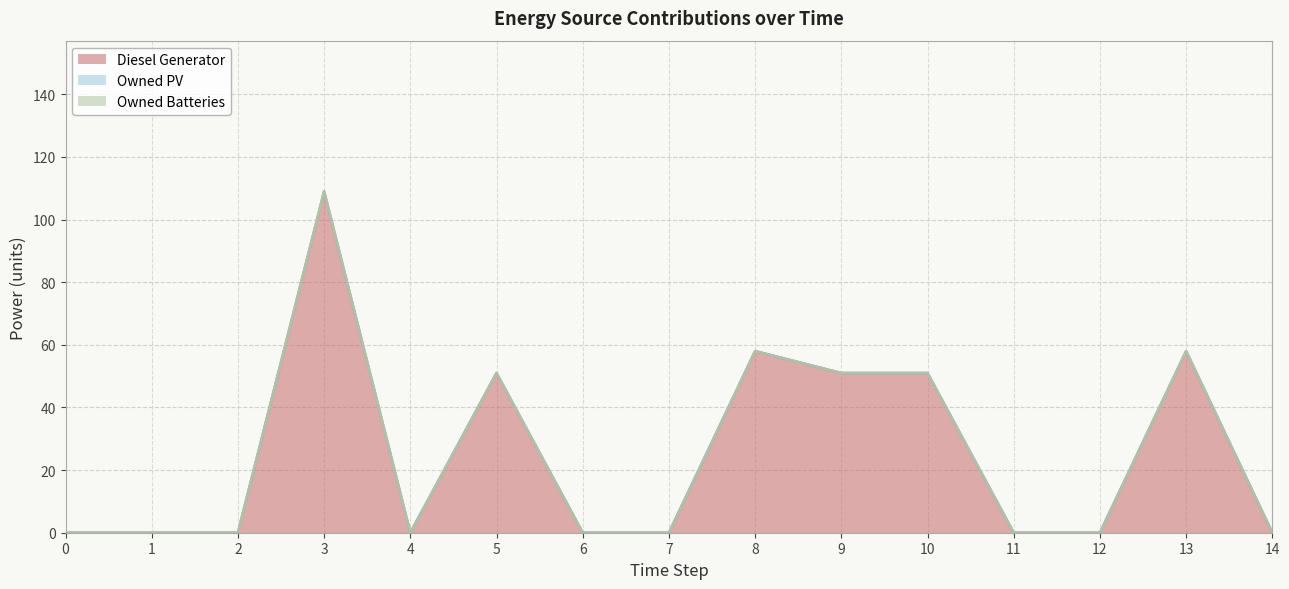

At which label does Diesel Generator reach its peak?

3